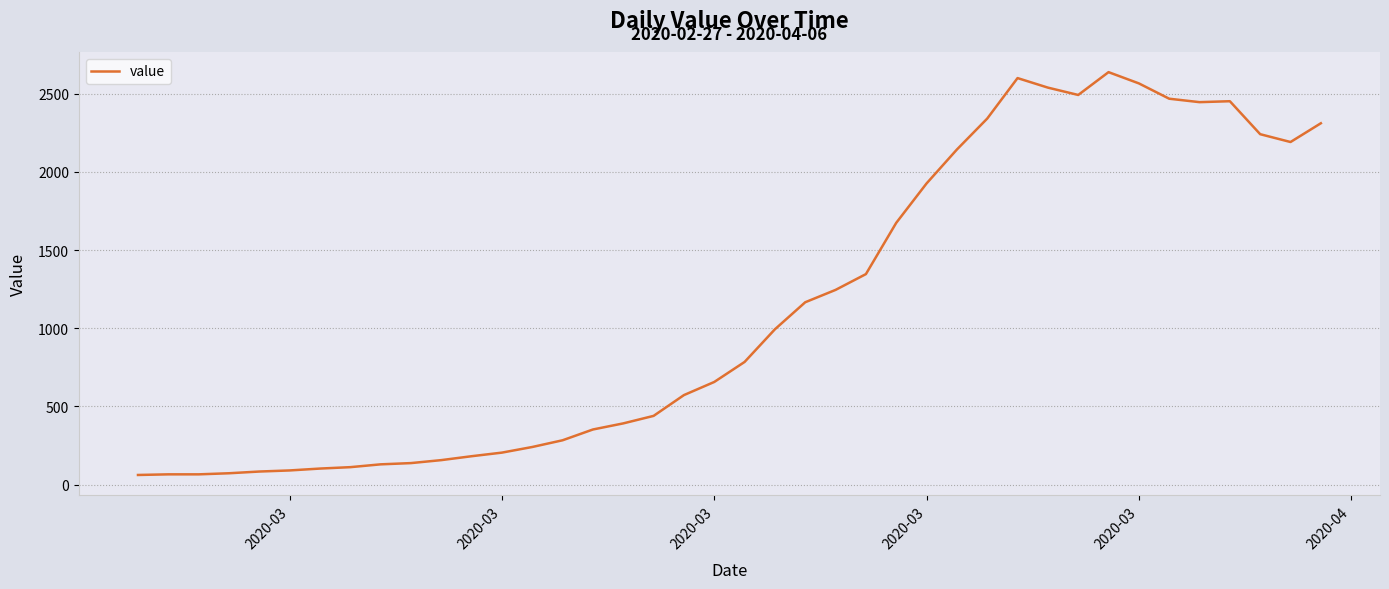

What is the maximum value shown in the chart?

2638